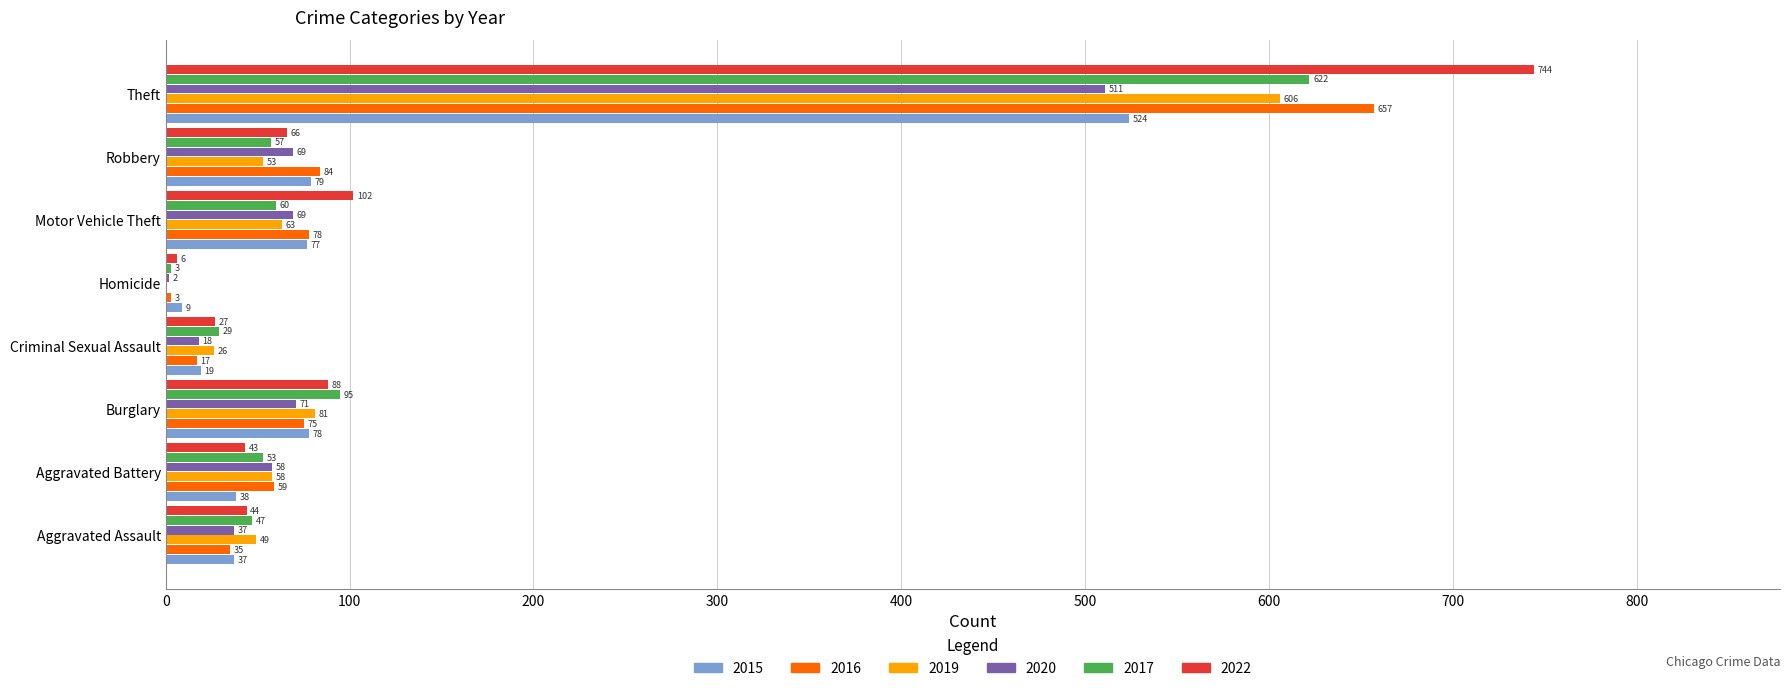

Which series has the largest range (max minus min)?

2022